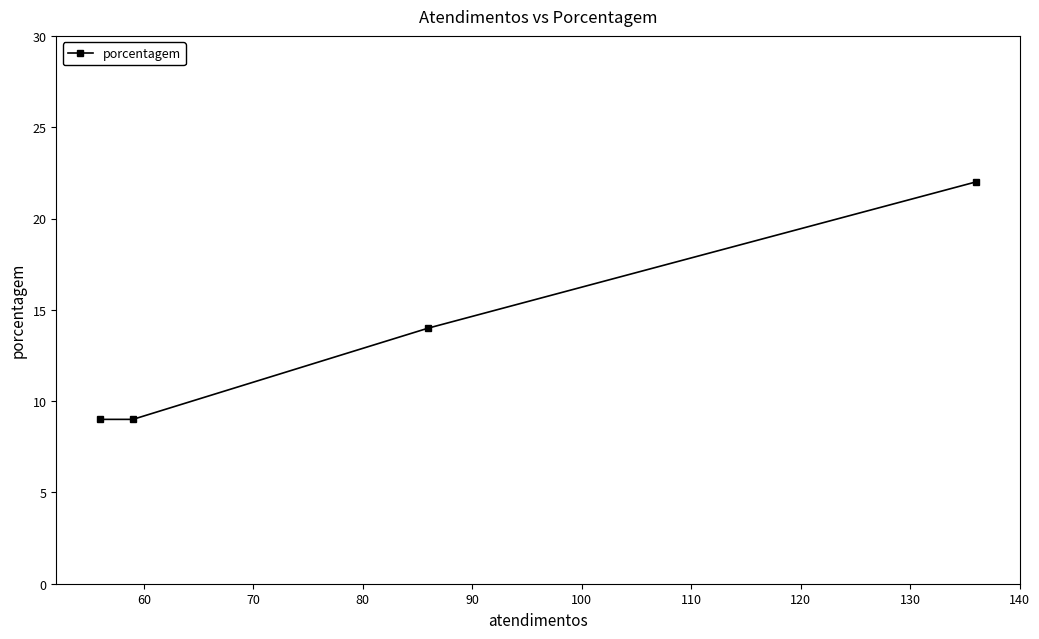

How many lines are shown in the chart?

1